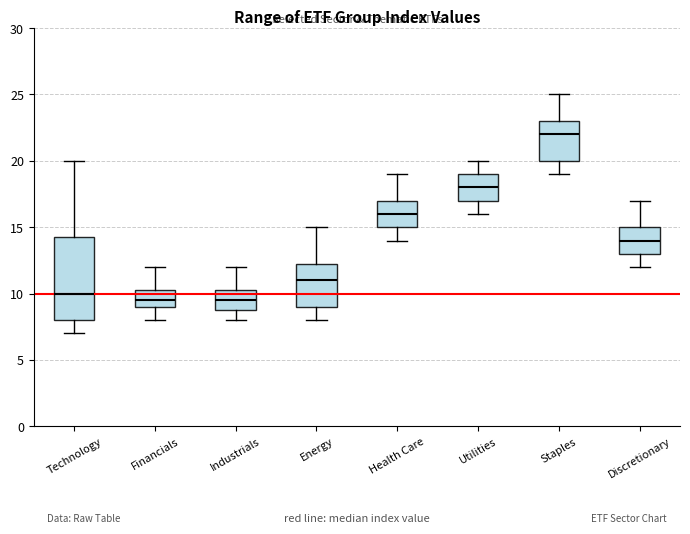

Reading left to right, read every box against the y-axis: the position of its median line, the range the box covers, and the ends of its whiskers. The values are not printed on the chart, so give them approximately, as read against the axis.

Technology: median 10.0, box 8.0 to 14.5, whiskers 7.0 to 20.0
Financials: median 9.5, box 9.0 to 10.5, whiskers 8.0 to 12.0
Industrials: median 9.5, box 9.0 to 10.5, whiskers 8.0 to 12.0
Energy: median 11.0, box 9.0 to 12.5, whiskers 8.0 to 15.0
Health Care: median 16.0, box 15.0 to 17.0, whiskers 14.0 to 19.0
Utilities: median 18.0, box 17.0 to 19.0, whiskers 16.0 to 20.0
Staples: median 22.0, box 20.0 to 23.0, whiskers 19.0 to 25.0
Discretionary: median 14.0, box 13.0 to 15.0, whiskers 12.0 to 17.0